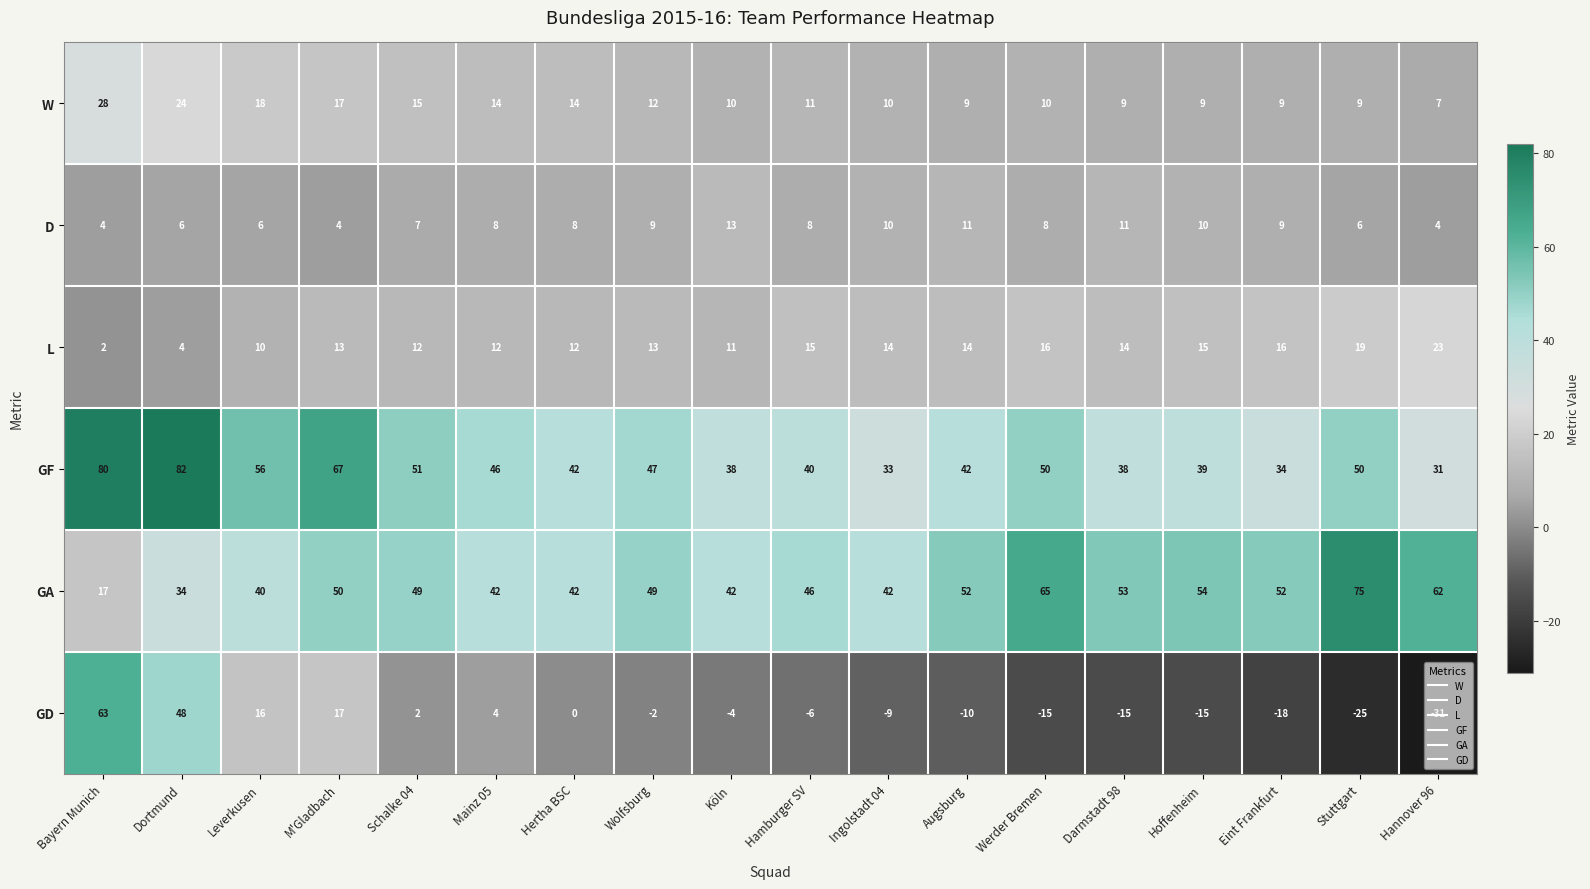

What is the average value of the GF series?

48